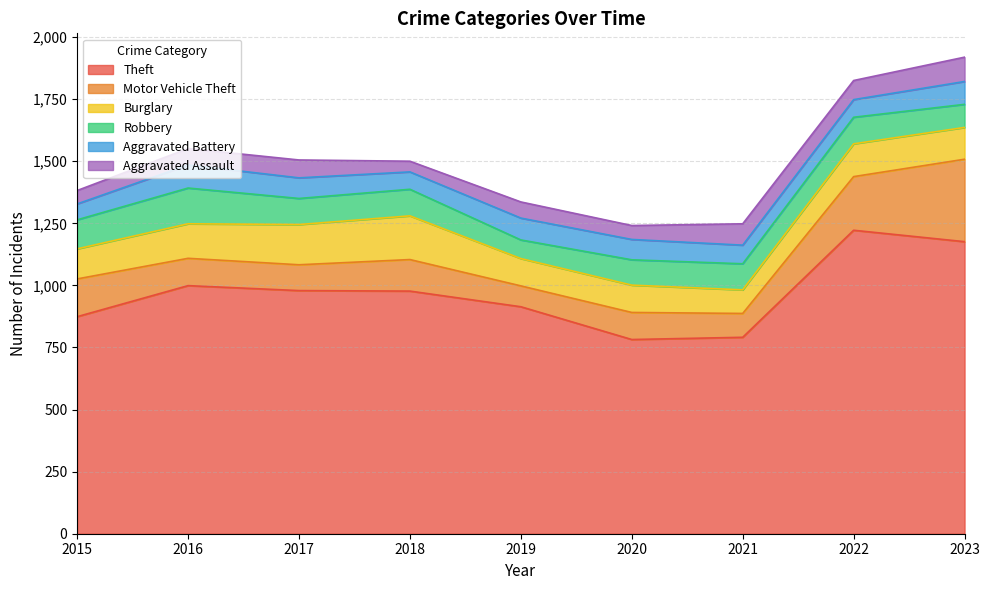

In Burglary, how many points are lower than both neighbors (excluding endpoints)?

1